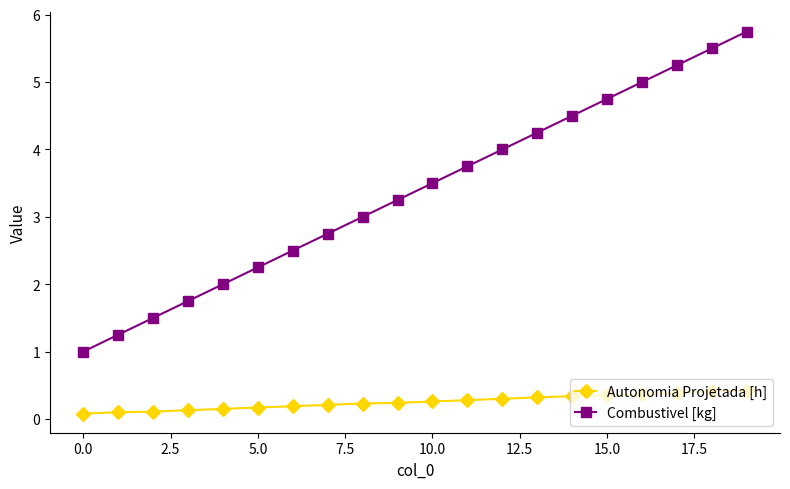

What is the minimum value shown in the chart?

0.1